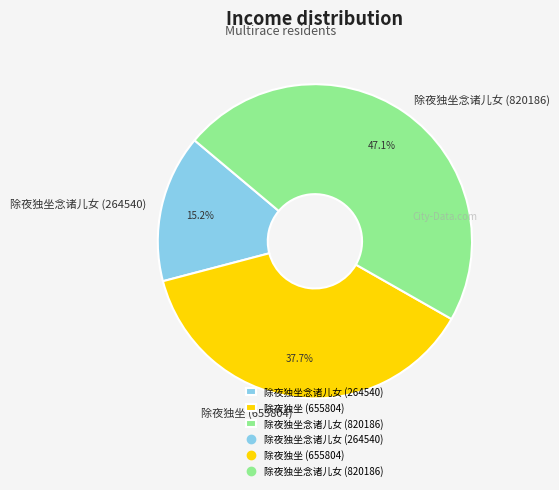

The 除夜独坐 (655804) slice represents 29% of the pie. True or false?

False